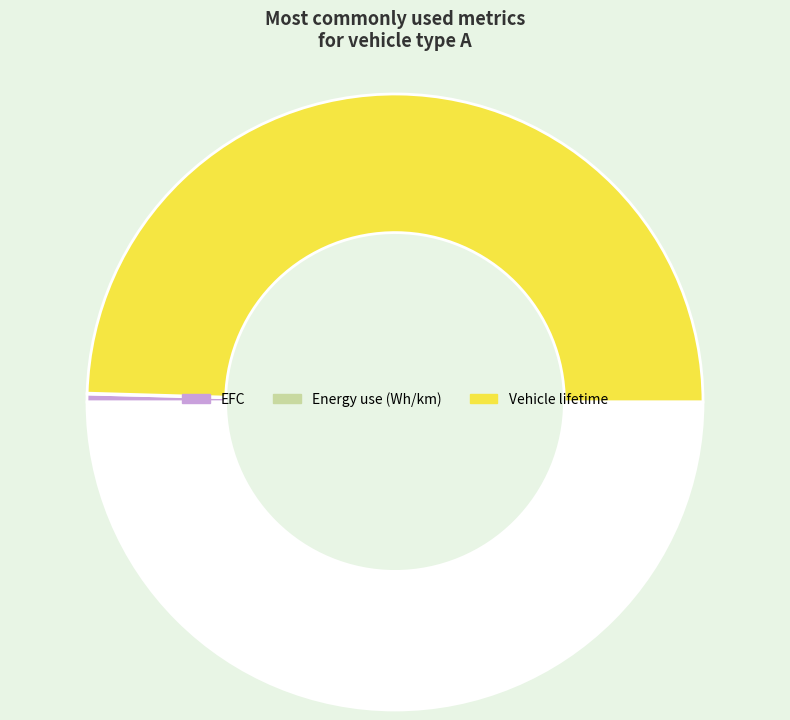

To the nearest percent, what is the average slice percentage?

17%